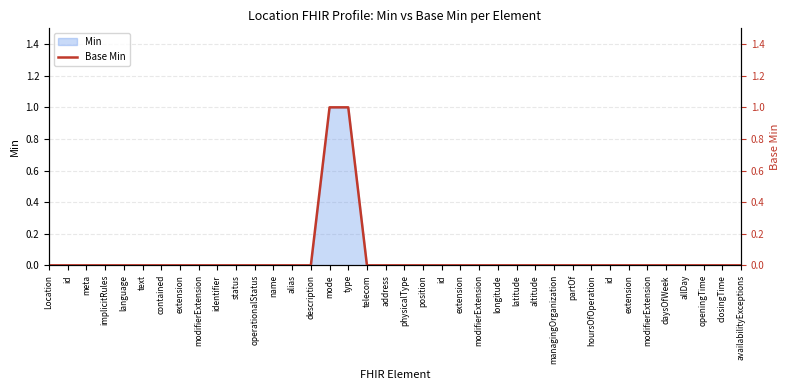

Rank the categories by value from highest to lowest.

mode, type, Location, id, meta, implicitRules, language, text, contained, extension, modifierExtension, identifier, status, operationalStatus, name, alias, description, telecom, address, physicalType, position, id, extension, modifierExtension, longitude, latitude, altitude, managingOrganization, partOf, hoursOfOperation, id, extension, modifierExtension, daysOfWeek, allDay, openingTime, closingTime, availabilityExceptions